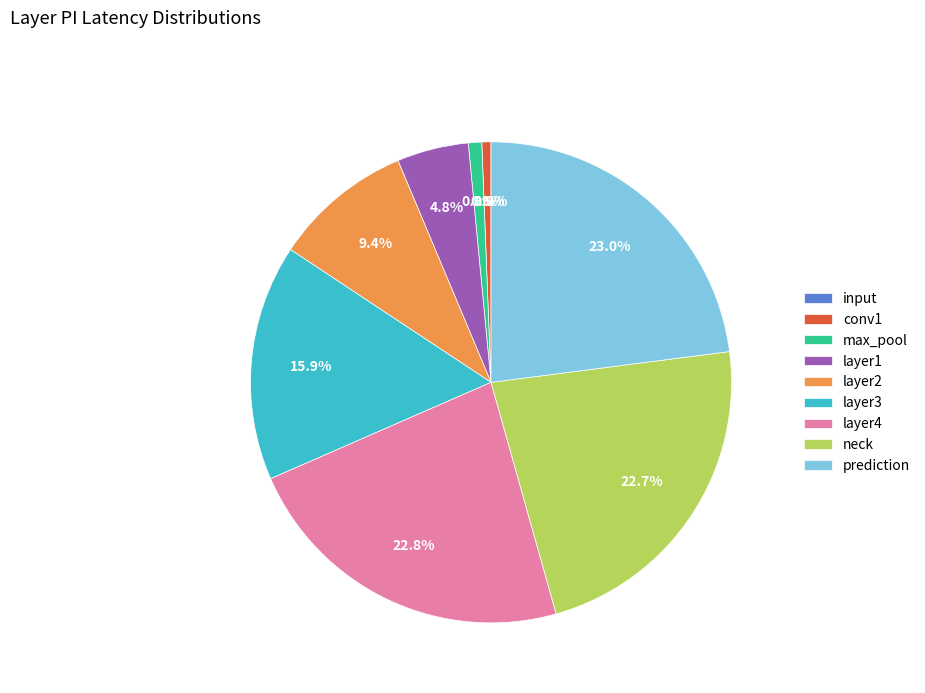

Approximately how many times larger is the value at layer4 compared to layer2?

2.4